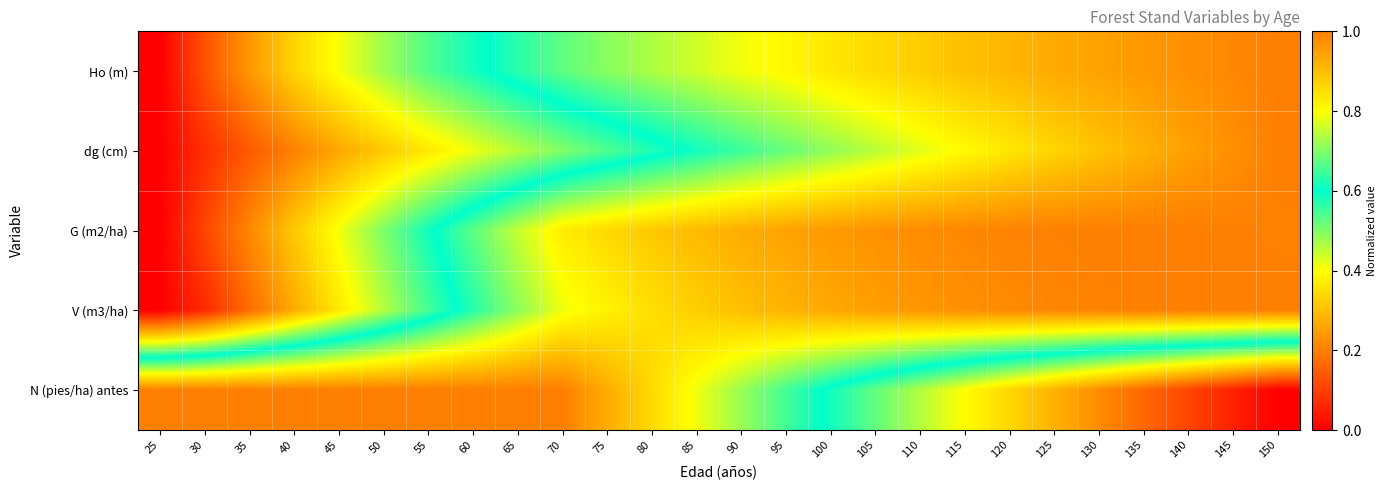

What is the total value across all series at 80?

3.9